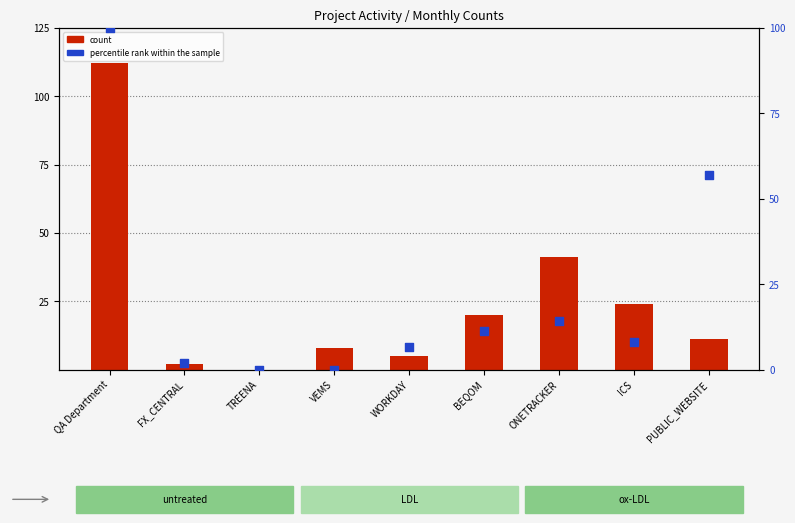

Which series has the largest total across all categories?

count